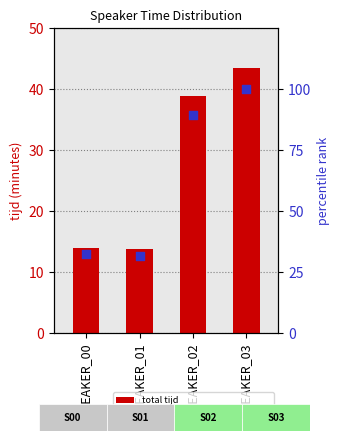

What is the total value across all series at SPEAKER_00?

46.1